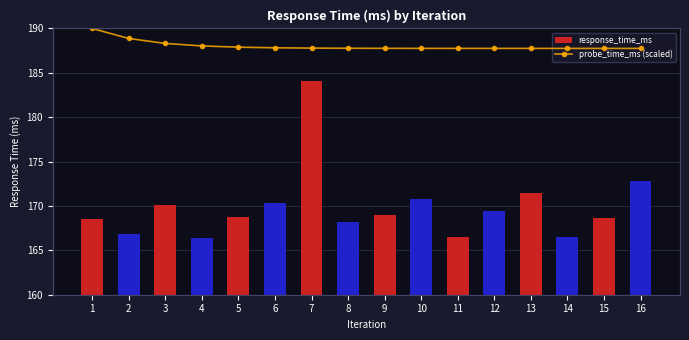

What is the difference between the maximum and minimum values in the response_time_ms series?

17.7